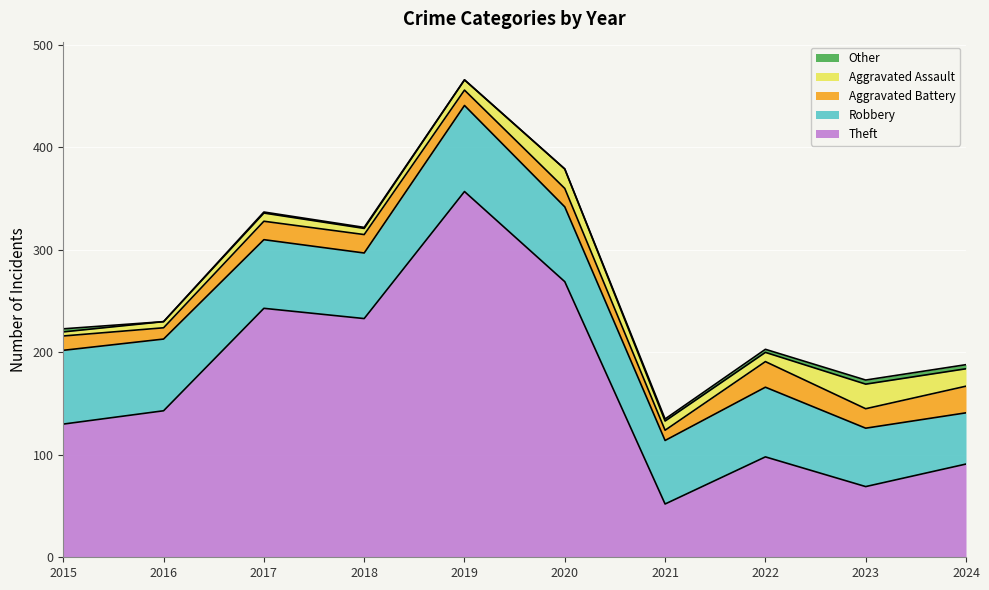

What value does the Aggravated Assault series have at 2016, to the nearest 10?

10